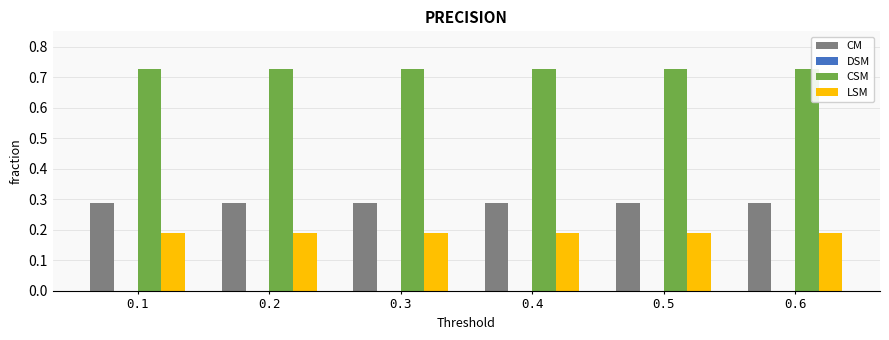

The value of CM at 0.5 is 0.4. True or false?

False